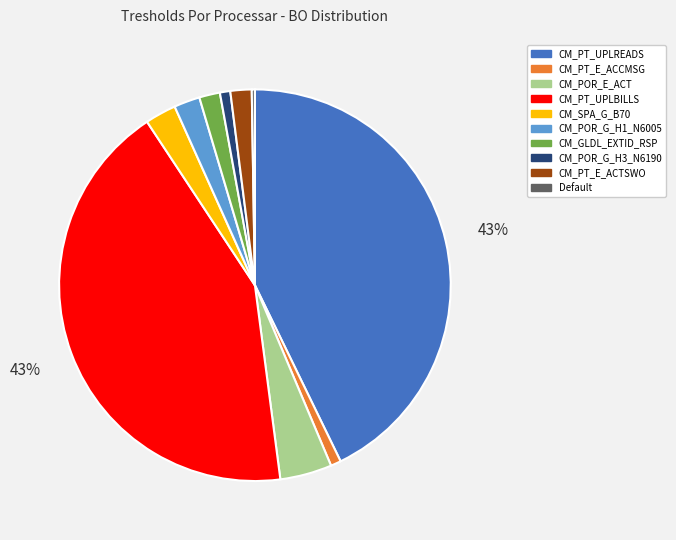

To the nearest percent, what portion does CM_POR_E_ACT represent?

4%